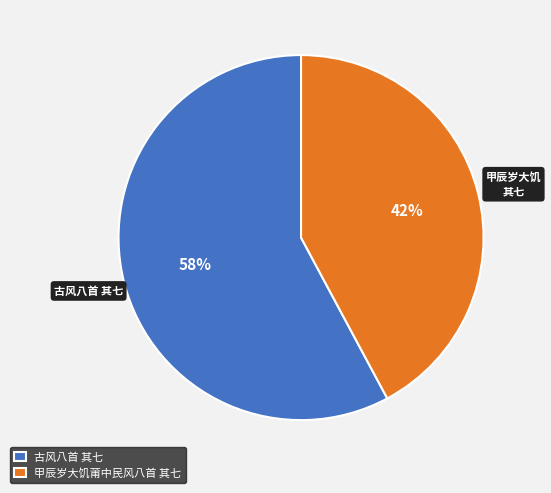

Combined, do 甲辰岁大饥莆中民风八首 其七 and 古风八首 其七 account for over 50%?

Yes